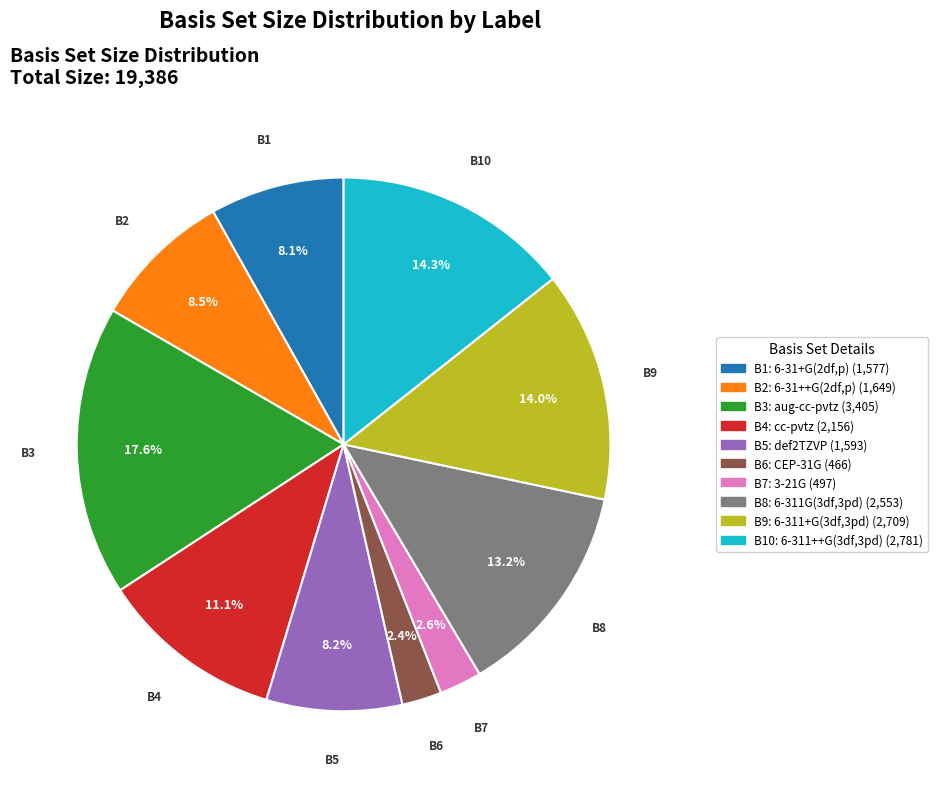

Does any single category account for the majority?

No